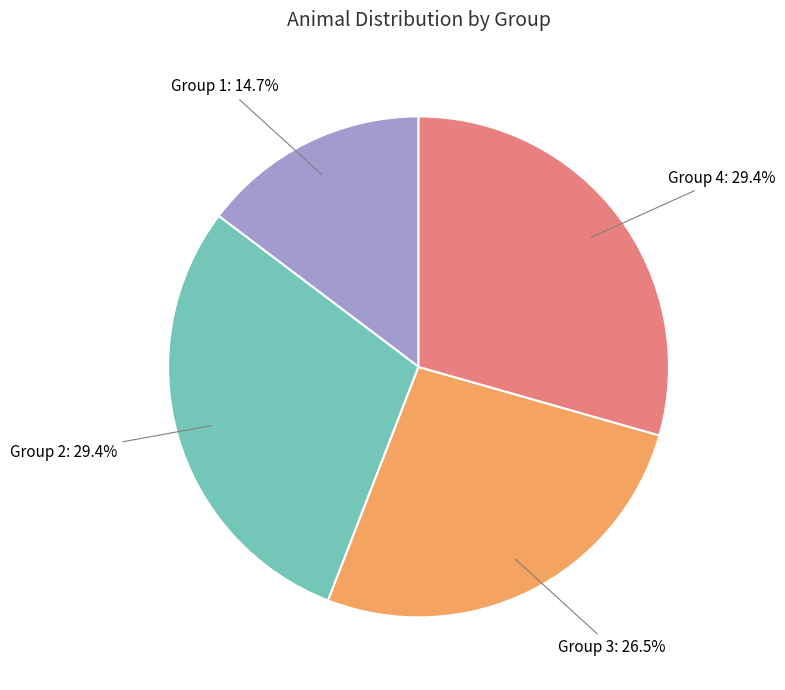

Count the number of slices in the pie.

4